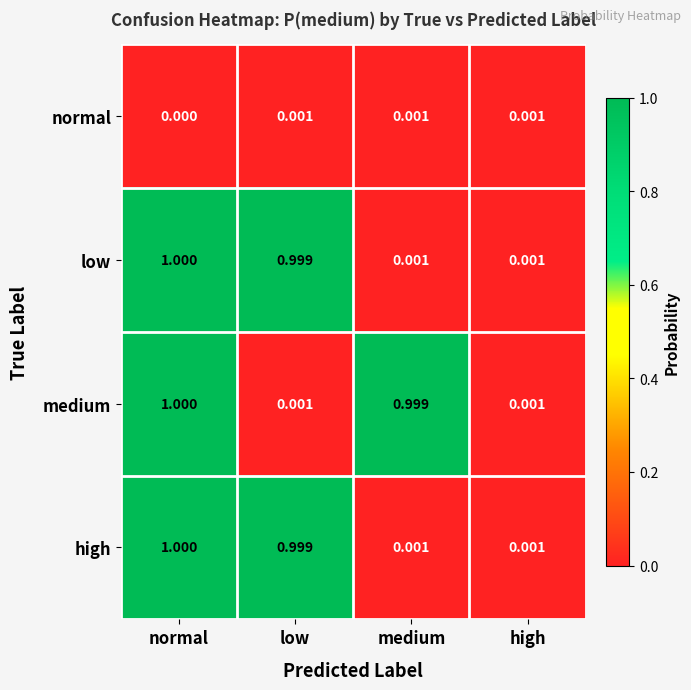

At which label does low reach its peak?

normal